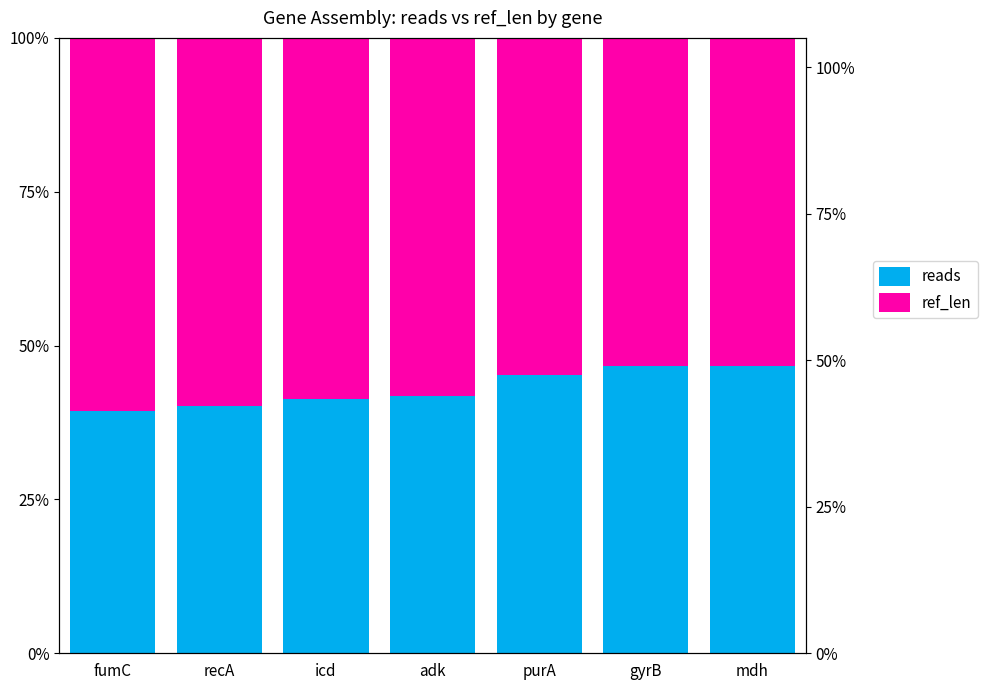

What is the value of the ref_len bar at the 3rd from the left?

0.6